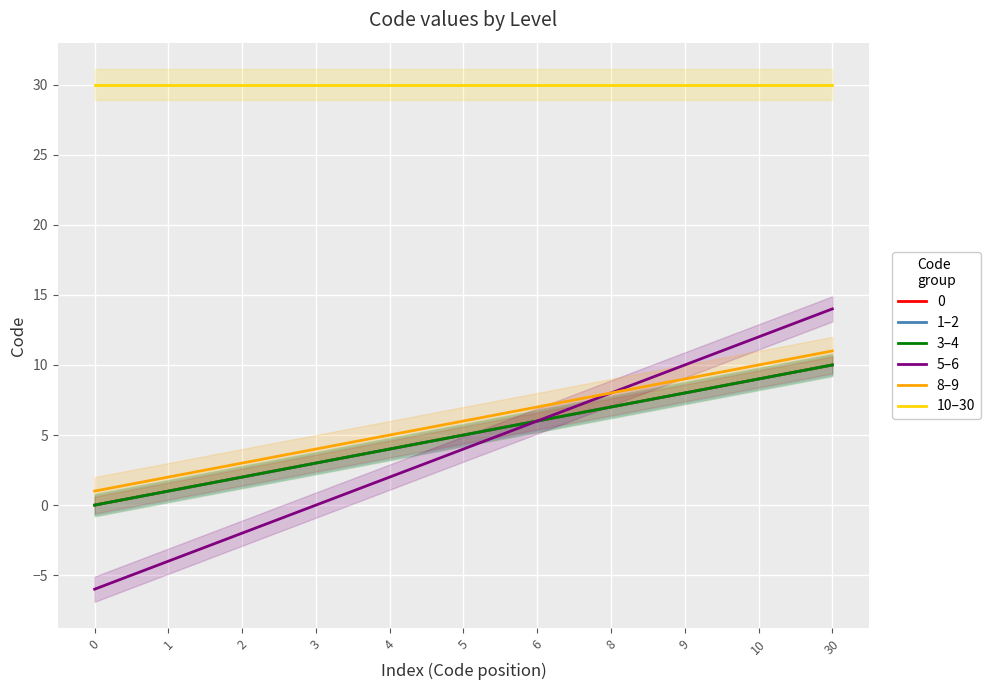

What is the highest value of the 5–6 series?

14.0